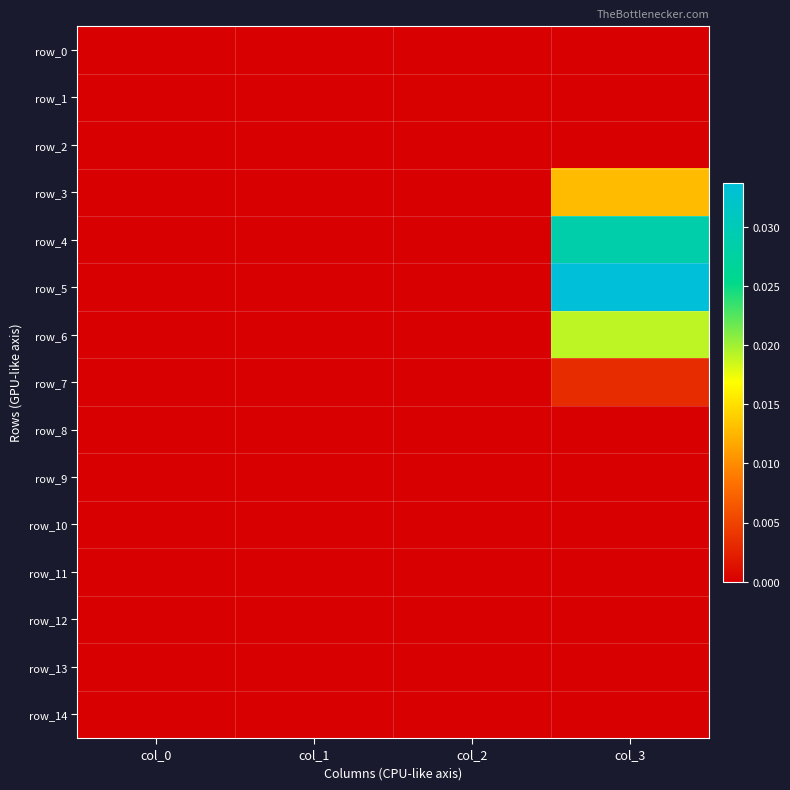

True or false: row_9 has a value of 0.0 at col_3.

True